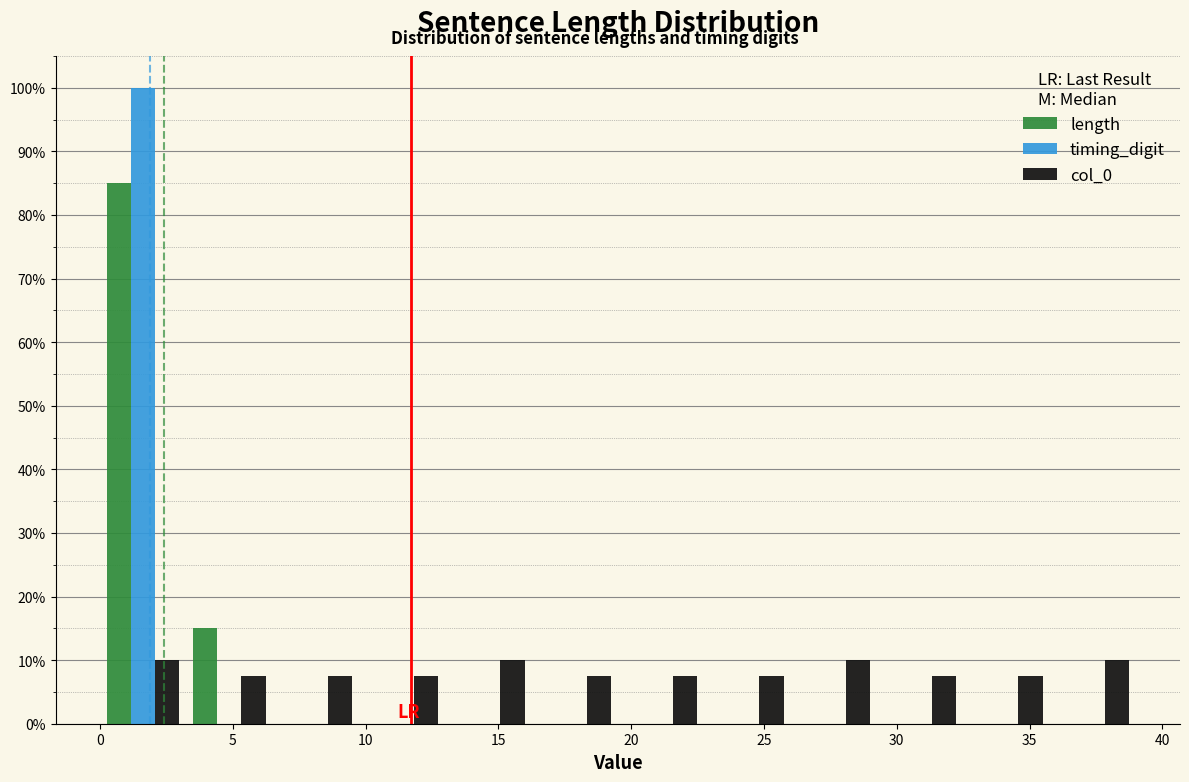

Reading left to right, list every range on the x-axis with the height of the bar of each series over it. Neither the bar edges nor the heights are printed on the chart, so give them approximately, as read against the axes.

0.00 to 3.25: length=85	timing_digit=100	col_0=10
3.25 to 6.50: length=15	timing_digit=0	col_0=8
6.50 to 9.75: length=0	timing_digit=0	col_0=8
9.75 to 13.00: length=0	timing_digit=0	col_0=8
13.00 to 16.25: length=0	timing_digit=0	col_0=10
16.25 to 19.50: length=0	timing_digit=0	col_0=8
19.50 to 22.75: length=0	timing_digit=0	col_0=8
22.75 to 26.00: length=0	timing_digit=0	col_0=8
26.00 to 29.25: length=0	timing_digit=0	col_0=10
29.25 to 32.50: length=0	timing_digit=0	col_0=8
32.50 to 35.75: length=0	timing_digit=0	col_0=8
35.75 to 39.00: length=0	timing_digit=0	col_0=10